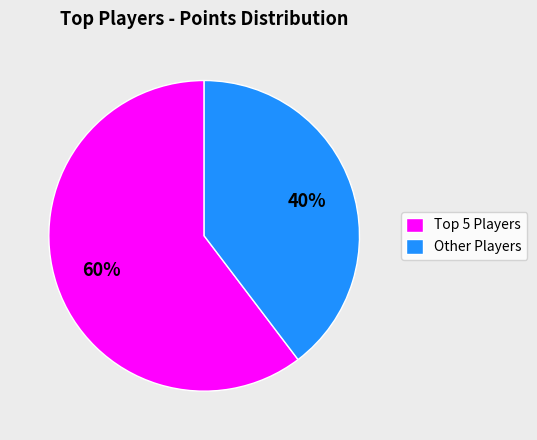

To the nearest percent, what is the average slice percentage?

50%